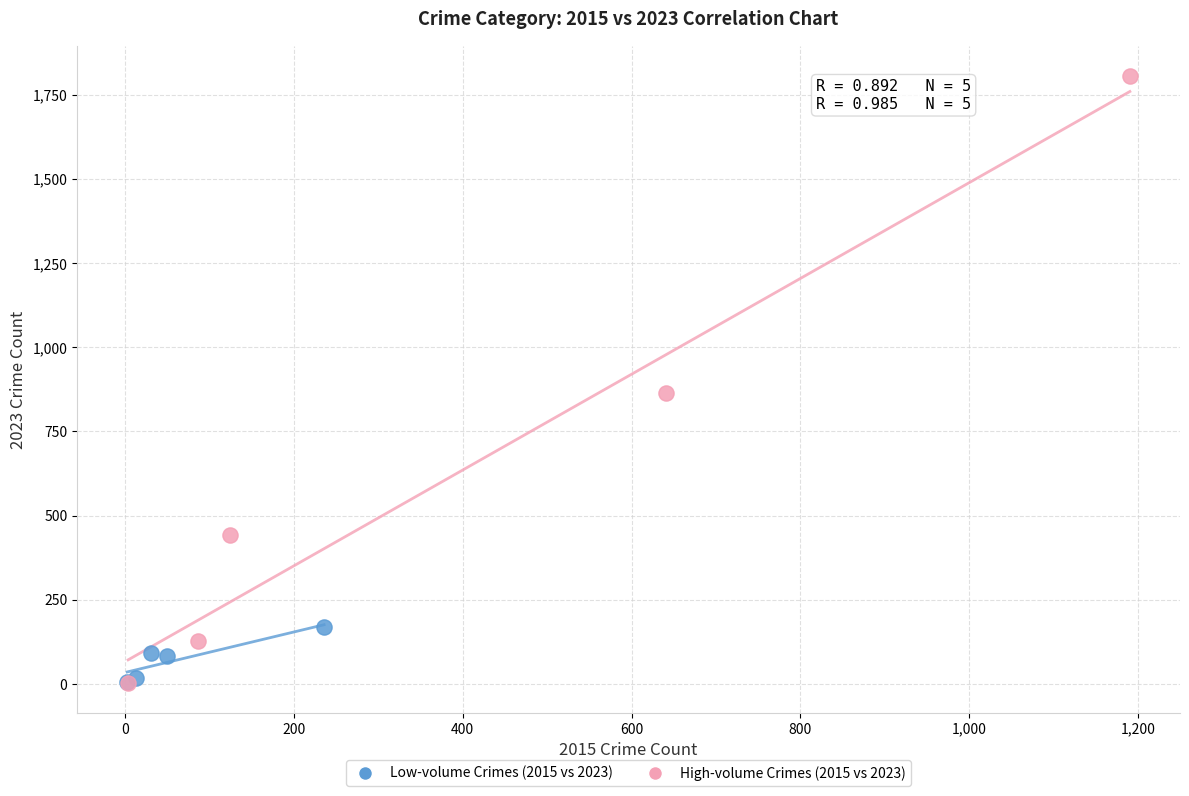

Which series has the widest spread of Y values?

High-volume Crimes (2015 vs 2023)